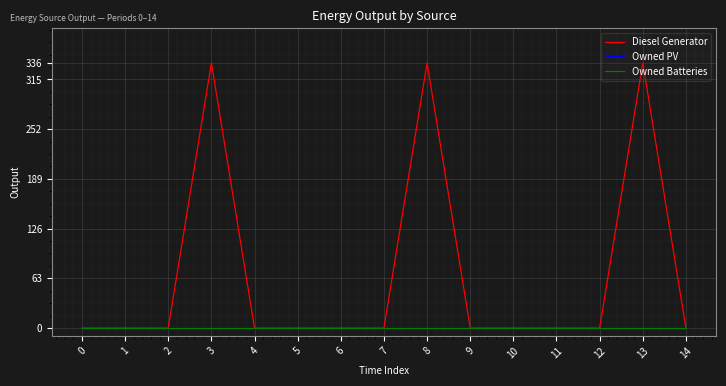

Reading left to right, what are all the values shown in this chart?

Diesel Generator: 0=0	1=0	2=0	3=336	4=0	5=0	6=0	7=0	8=336	9=0	10=0	11=0	12=0	13=336	14=0
Owned PV: 0=0	1=0	2=0	3=0	4=0	5=0	6=0	7=0	8=0	9=0	10=0	11=0	12=0	13=0	14=0
Owned Batteries: 0=0	1=0	2=0	3=0	4=0	5=0	6=0	7=0	8=0	9=0	10=0	11=0	12=0	13=0	14=0